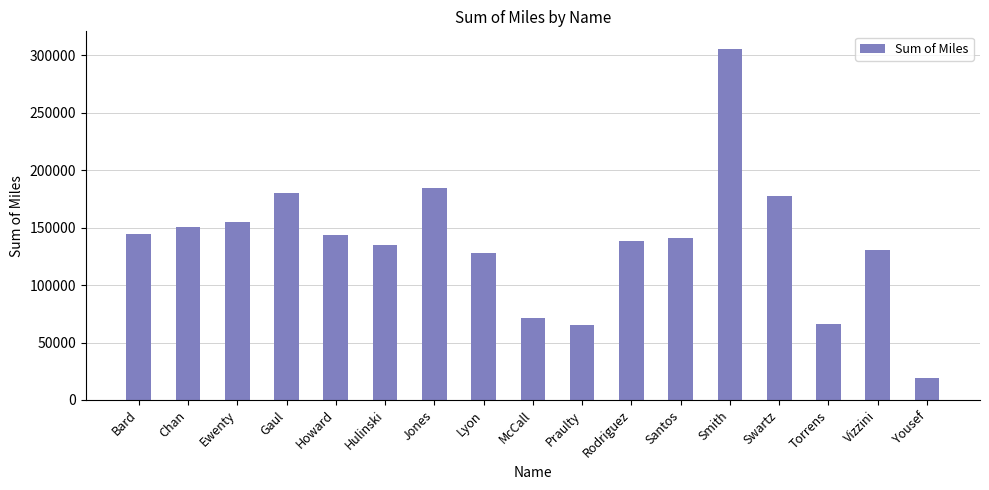

What is the greatest value displayed?

305432.4